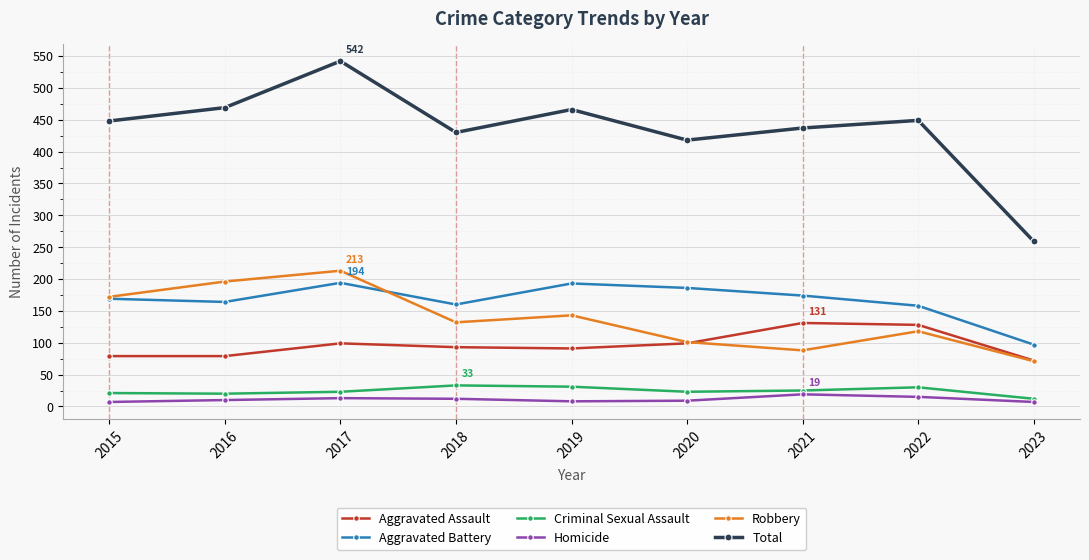

Is the value of Aggravated Assault at 2018 greater than the value of Robbery at 2018?

No